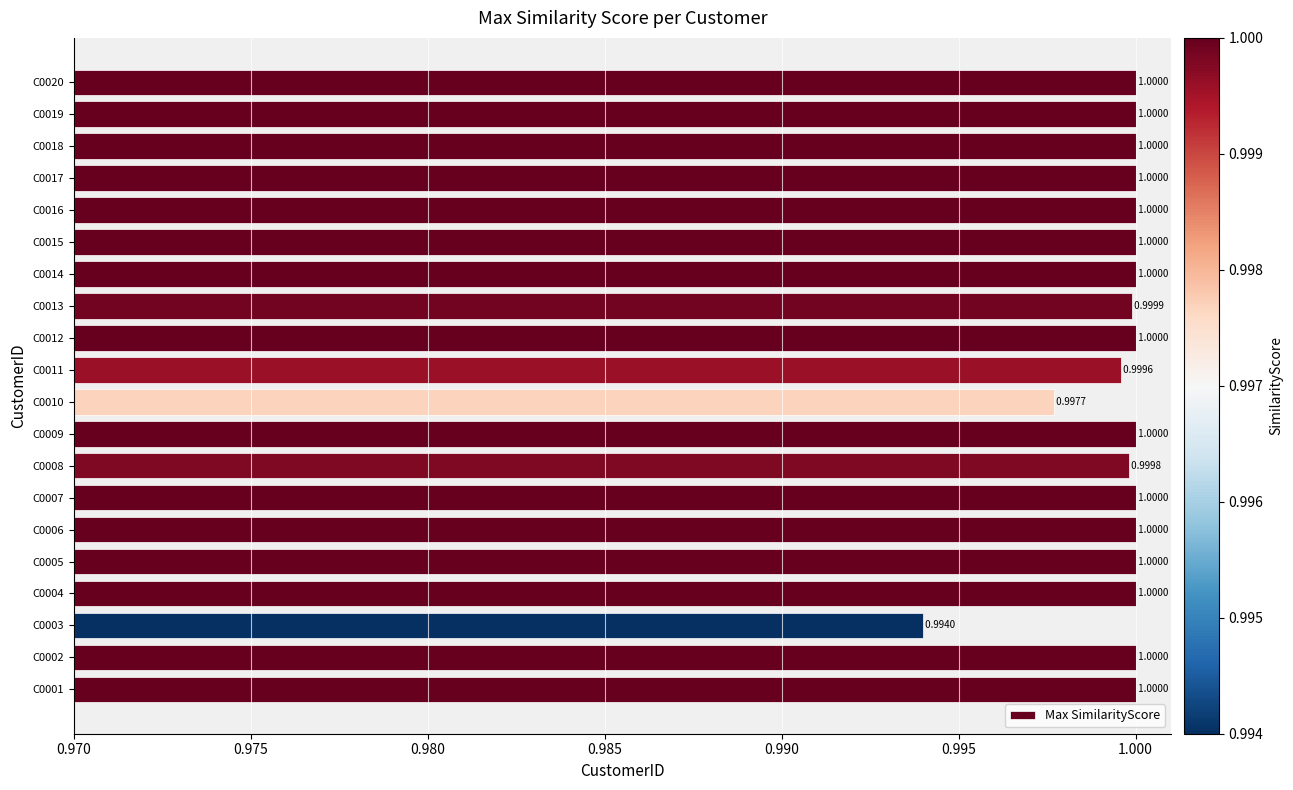

What is the average value?

1.0